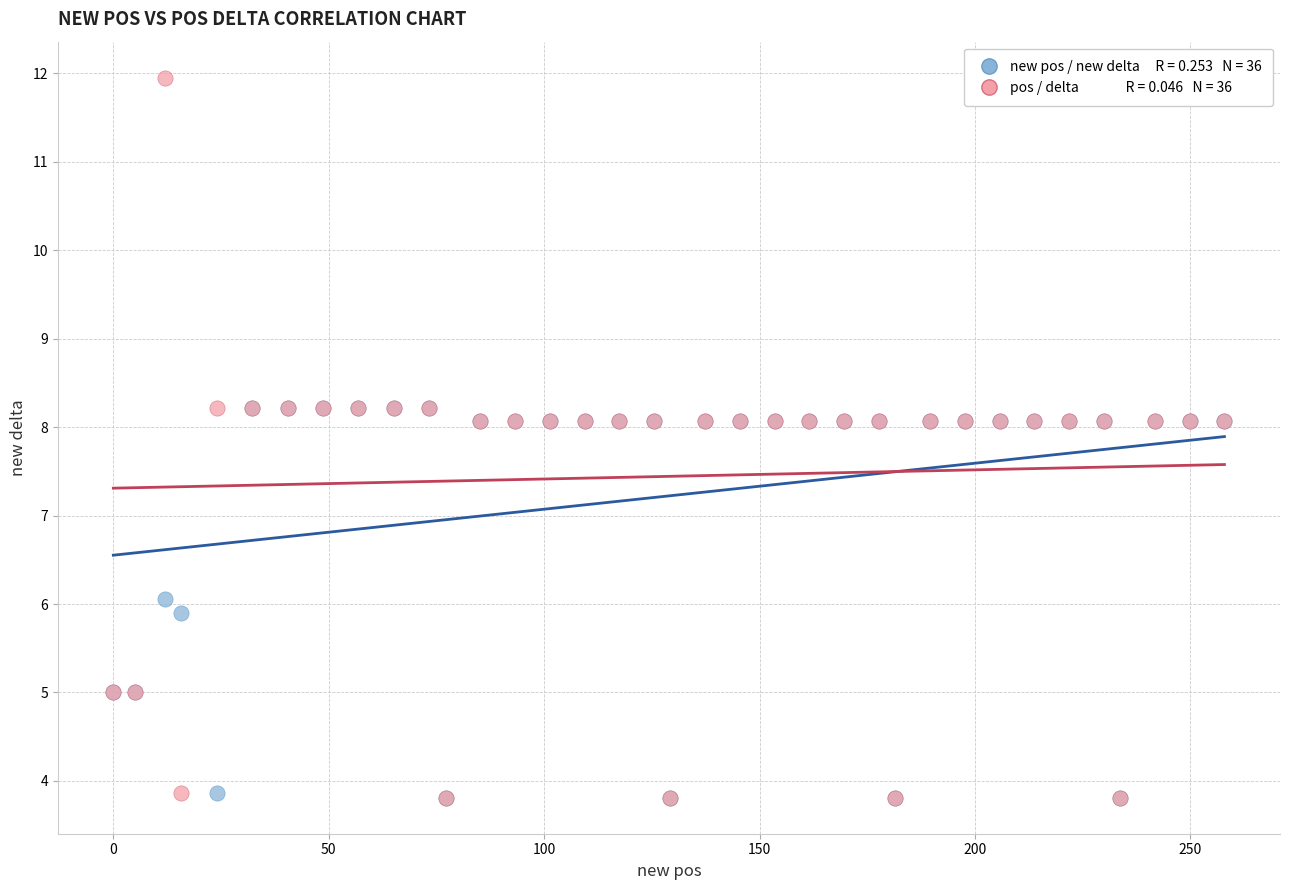

Across all series, what Y value is closest to 7?

6.1